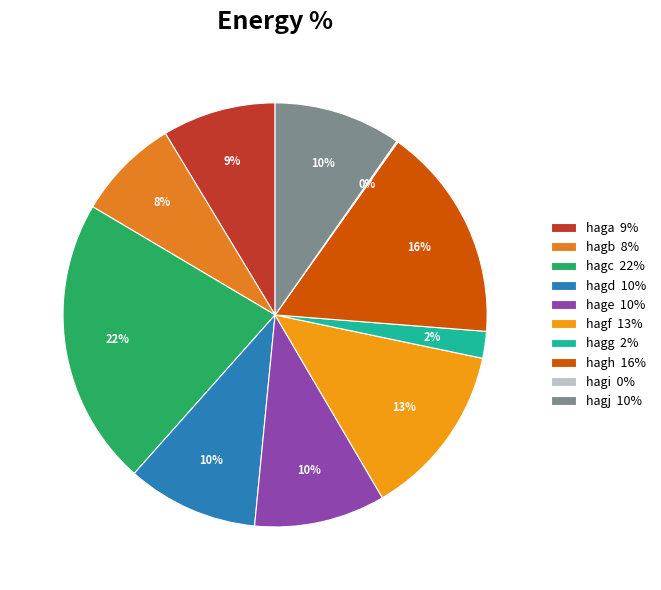

To the nearest percent, what portion does hagf represent?

13%